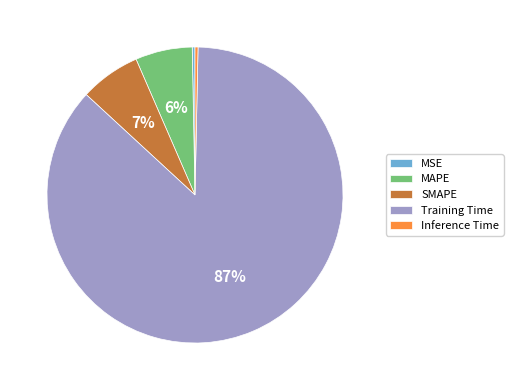

Is there any slice that represents more than half of the pie?

Yes